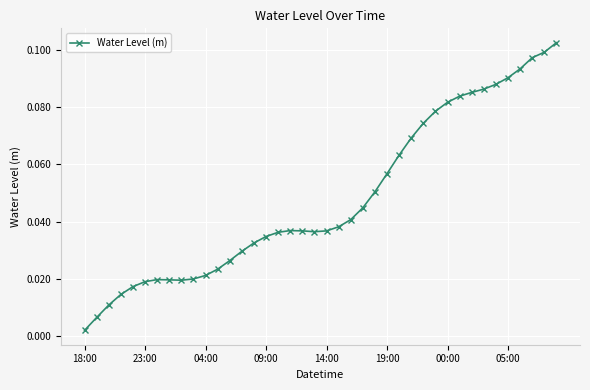

True or false: the data has more than 0 interior local peaks.

True